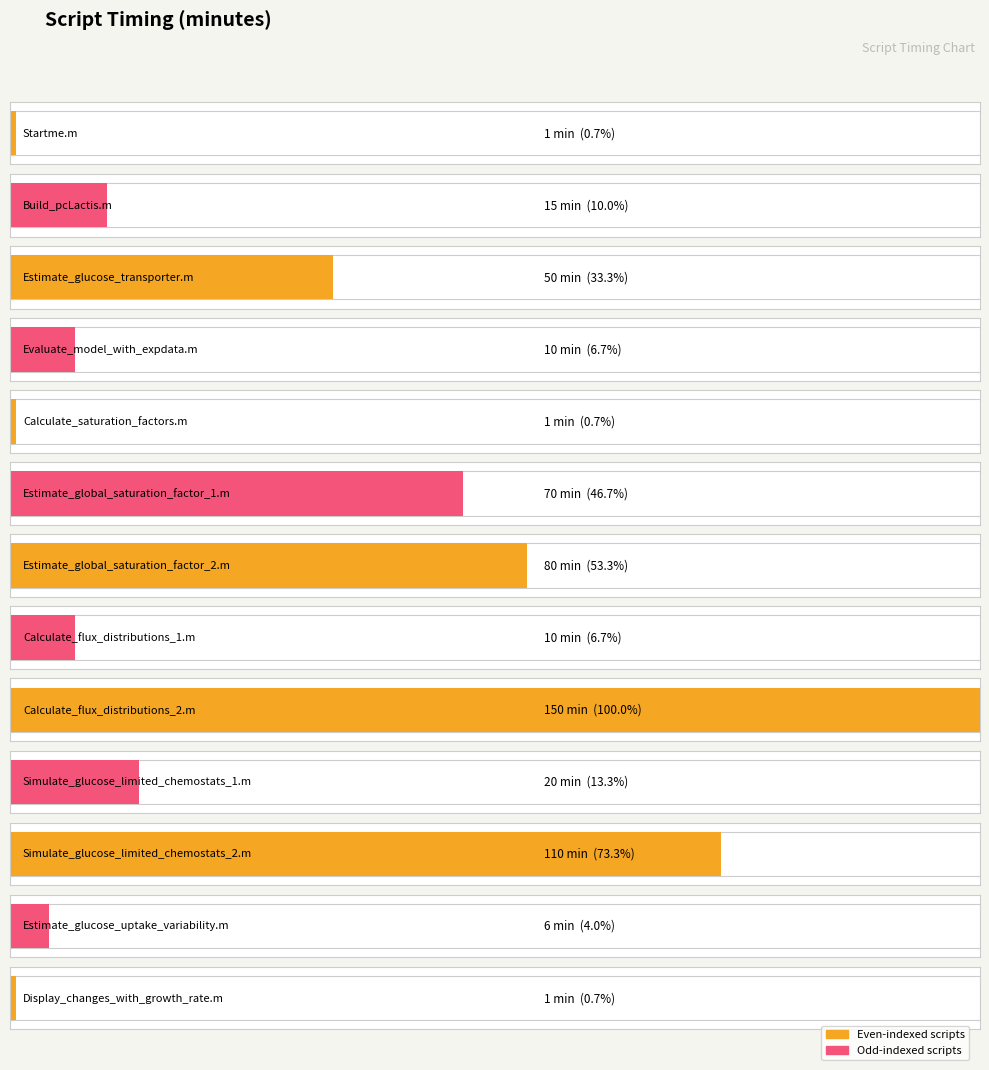

What is the maximum value shown in the chart?

150